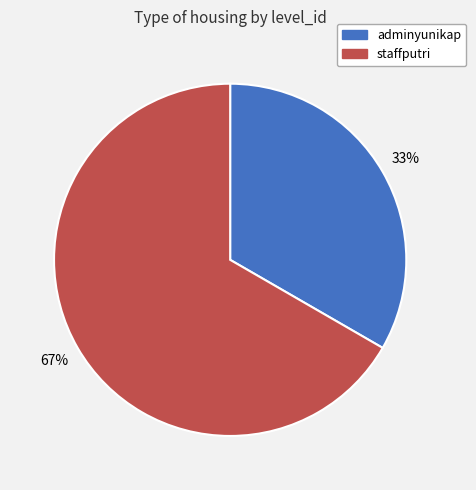

Does any single category account for the majority?

Yes